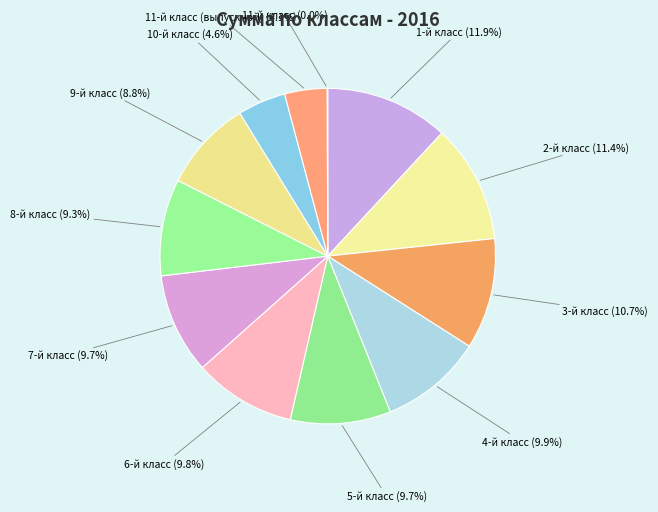

What is the ratio of the value at 6-й класс to the value at 3-й класс?

0.9